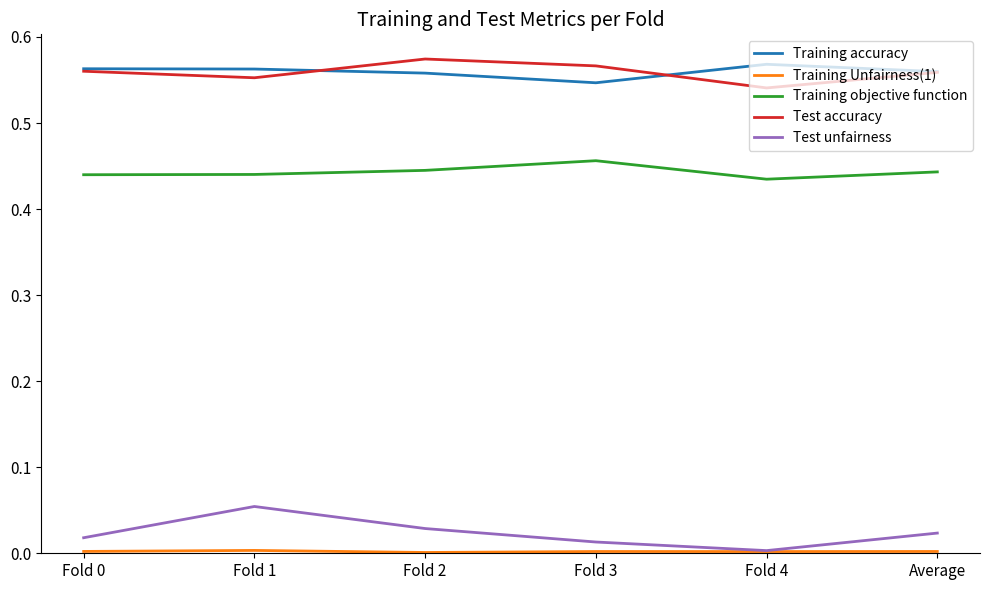

The value of Test accuracy at Fold 0 is 0.9. True or false?

False